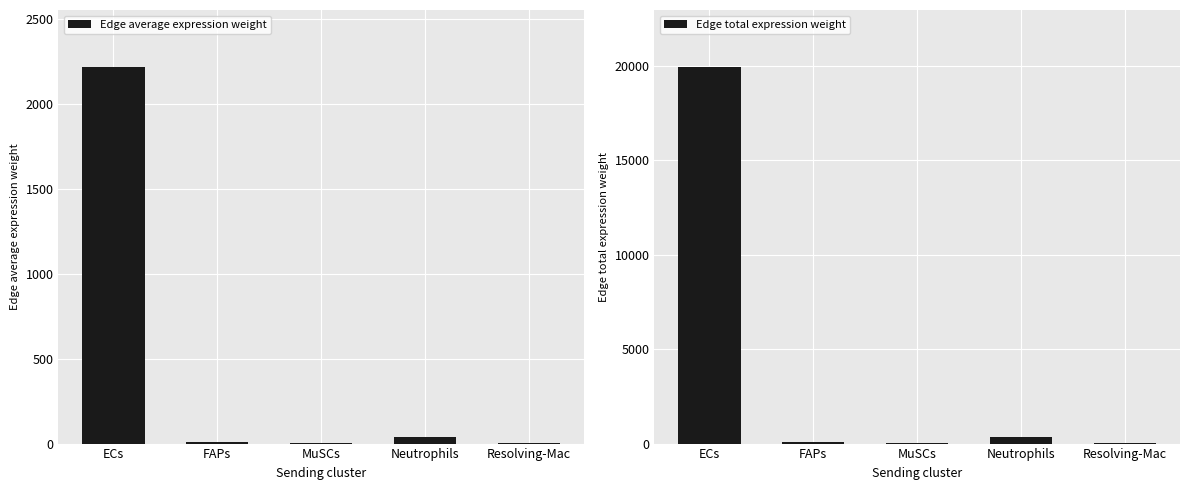

What is the label of the 5th bar from the left?

Resolving-Mac